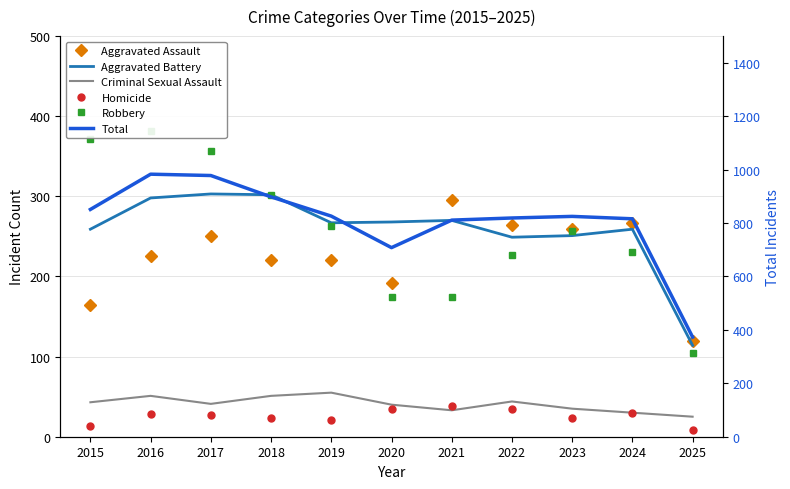

True or false: Aggravated Assault has more than 2 interior local peaks.

True